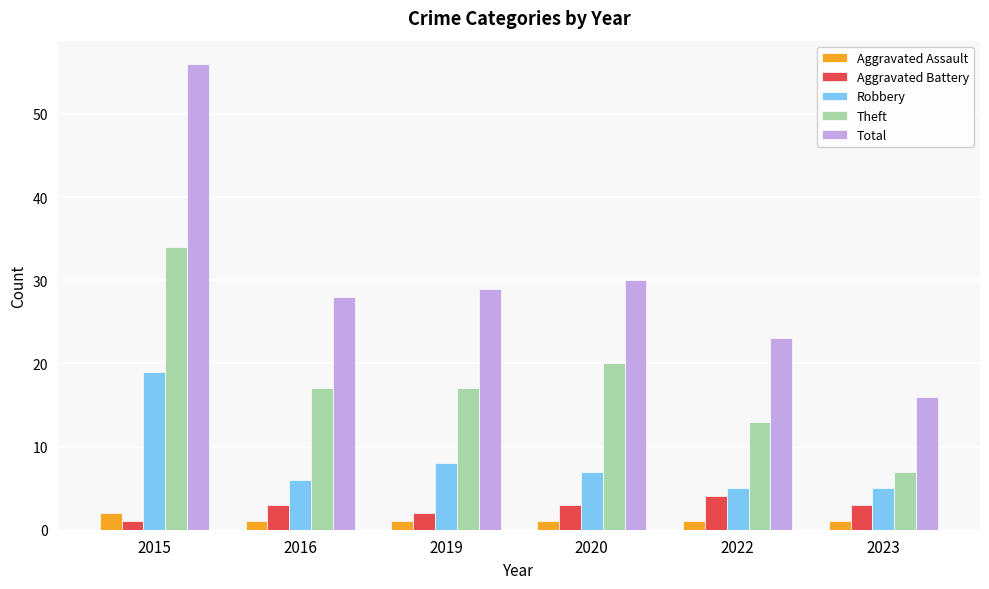

Reading left to right, transcribe all the data shown in this chart.

Aggravated Assault: 2015=2	2016=1	2019=1	2020=1	2022=1	2023=1
Aggravated Battery: 2015=1	2016=3	2019=2	2020=3	2022=4	2023=3
Robbery: 2015=19	2016=6	2019=8	2020=7	2022=5	2023=5
Theft: 2015=34	2016=17	2019=17	2020=20	2022=13	2023=7
Total: 2015=56	2016=28	2019=29	2020=30	2022=23	2023=16